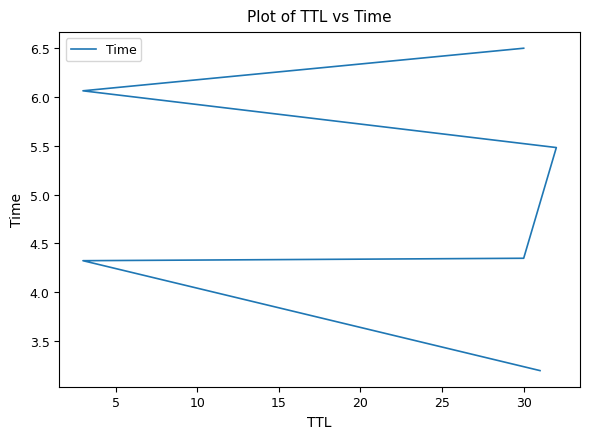

Where is the data nearest to the value 4?

5